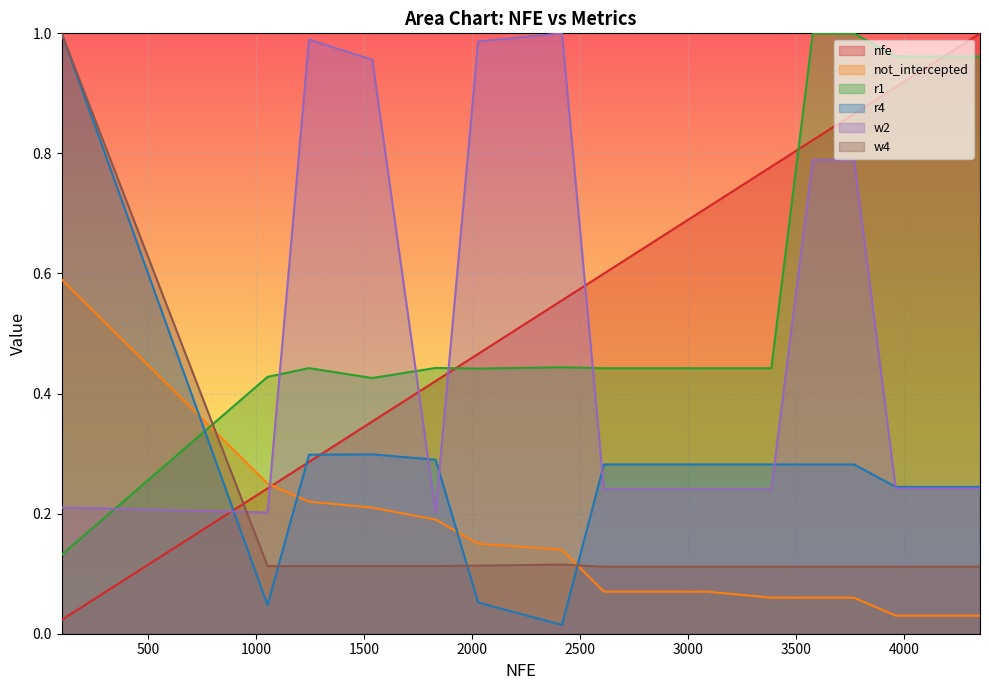

Rank the series by their maximum value, from lowest to highest.

not_intercepted, nfe, r1, r4, w2, w4